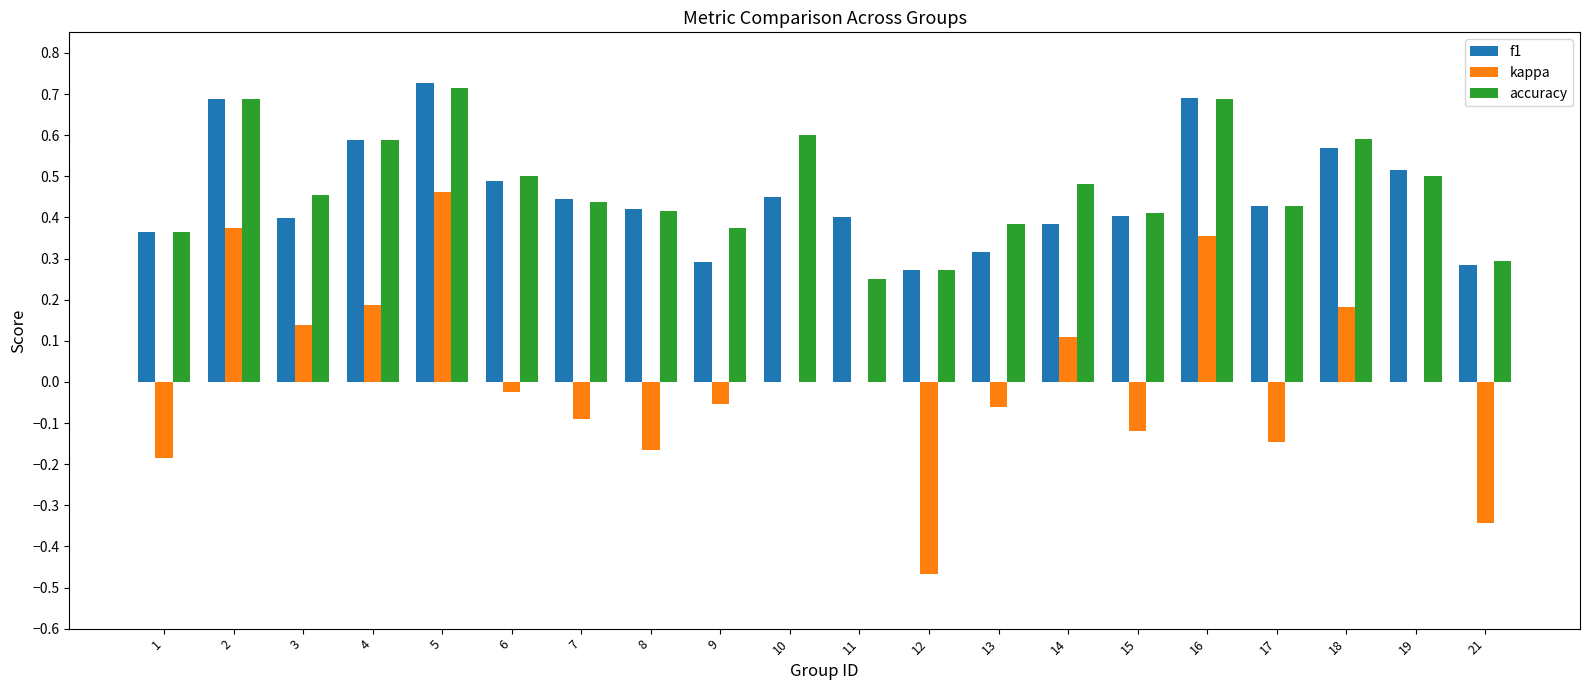

Between 1 and 14, which series saw the biggest shift?

kappa